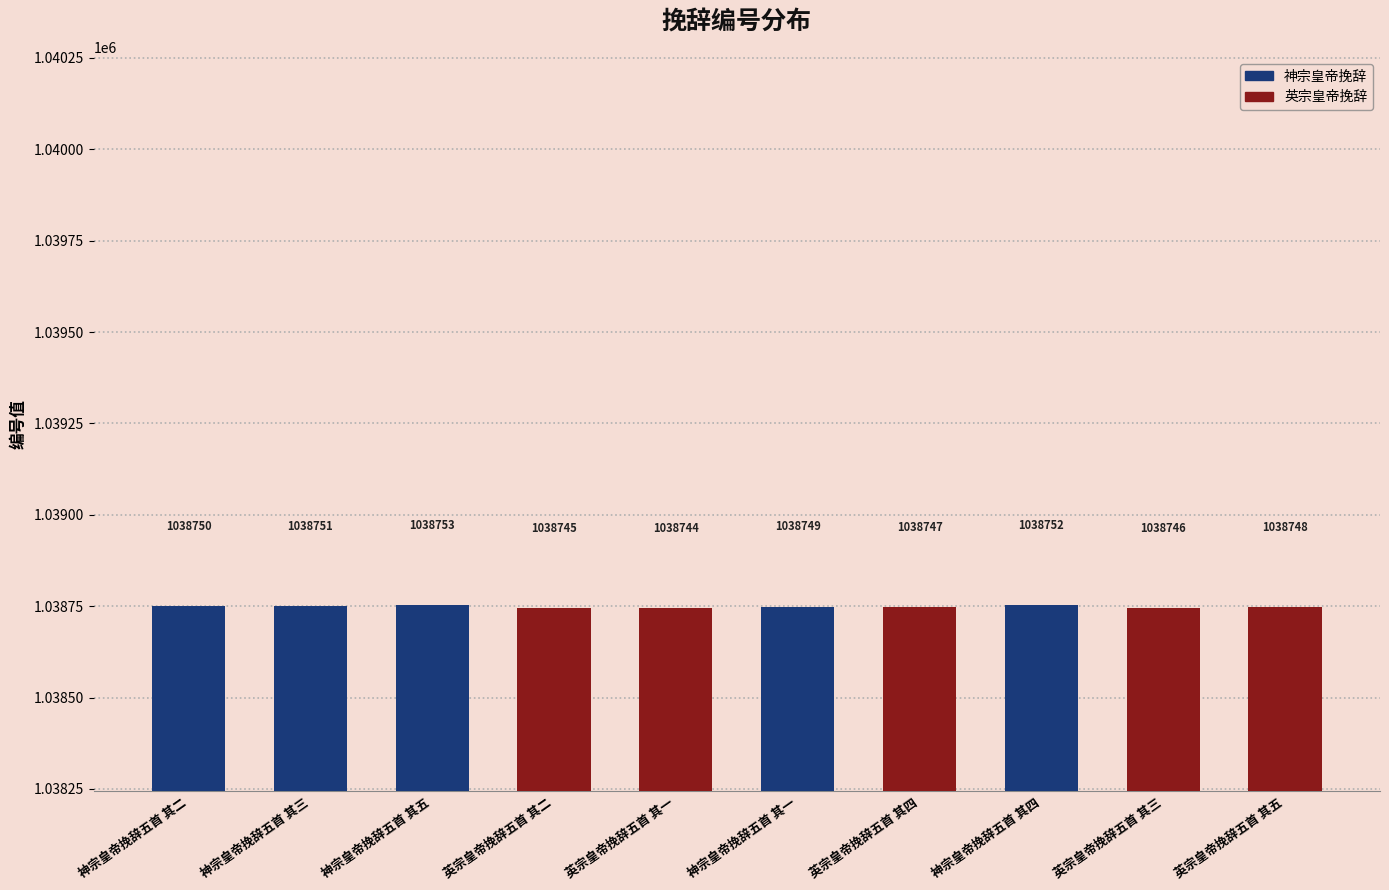

Which category has the highest value across all series?

神宗皇帝挽辞五首 其五